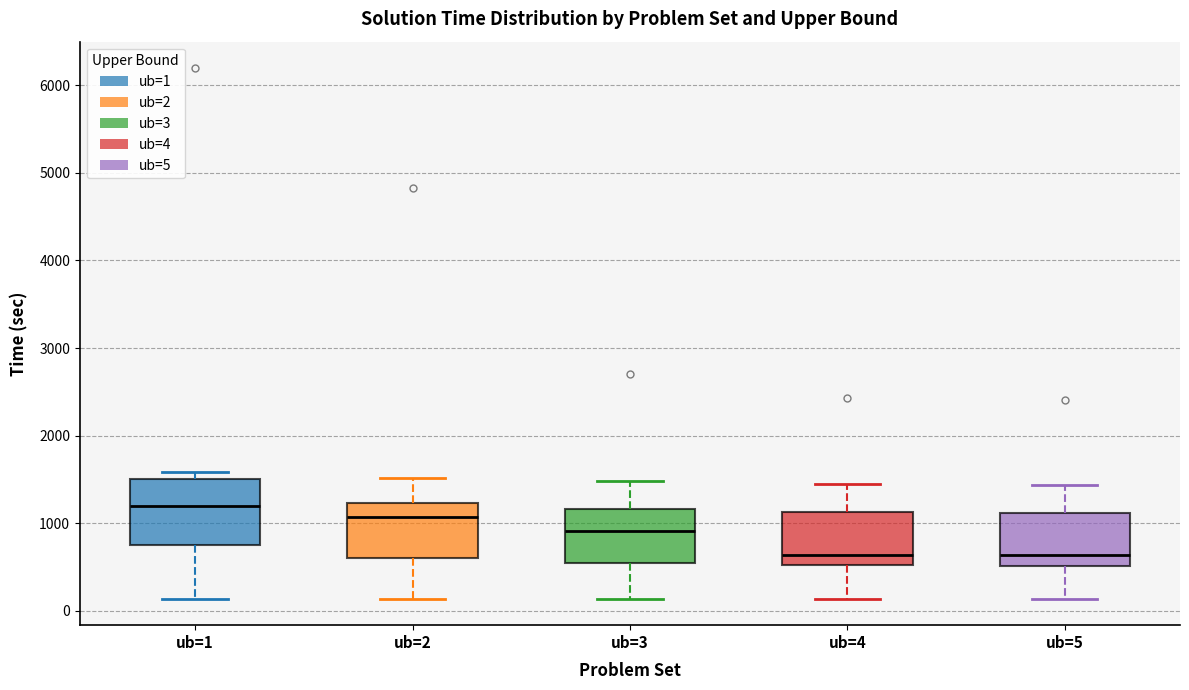

Reading left to right, read every box against the y-axis: the position of its median line, the range the box covers, and the ends of its whiskers. The values are not printed on the chart, so give them approximately, as read against the axis.

ub=1: median 1200, box 800 to 1500, whiskers 100 to 1600
ub=2: median 1100, box 600 to 1200, whiskers 100 to 1500
ub=3: median 900, box 500 to 1200, whiskers 100 to 1500
ub=4: median 600, box 500 to 1100, whiskers 100 to 1400
ub=5: median 600, box 500 to 1100, whiskers 100 to 1400